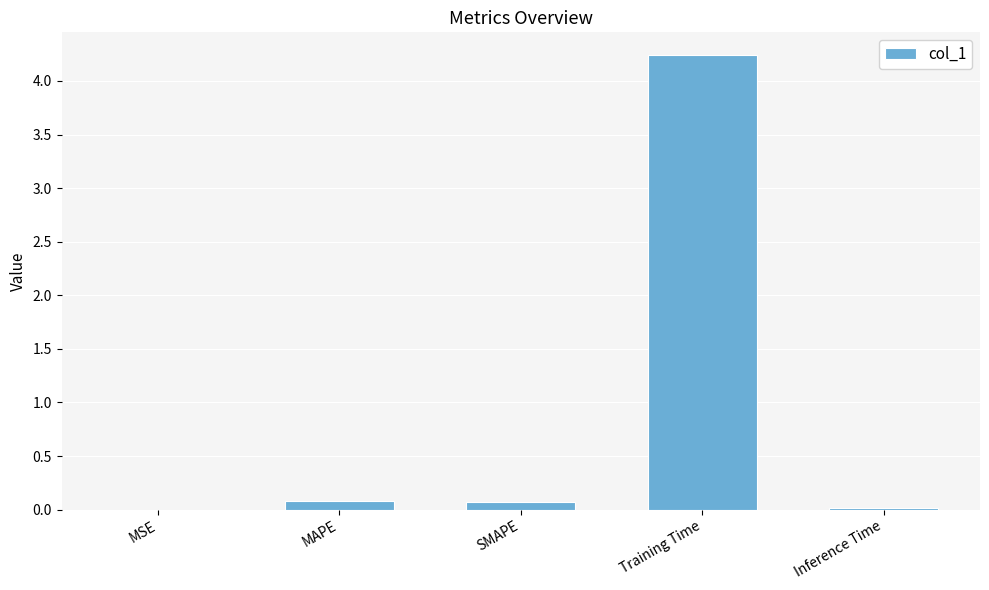

The chart shows a value of 0.0 at MSE. True or false?

True